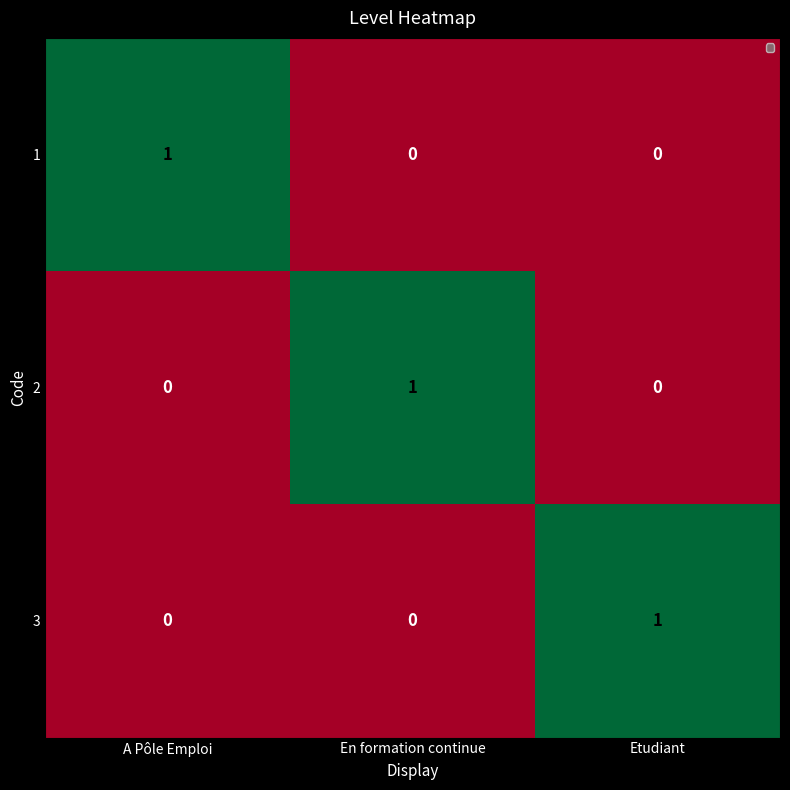

Reading right to left, list all the values displayed in this chart.

1: Etudiant=0	En formation continue=0	A Pôle Emploi=1
2: Etudiant=0	En formation continue=1	A Pôle Emploi=0
3: Etudiant=1	En formation continue=0	A Pôle Emploi=0